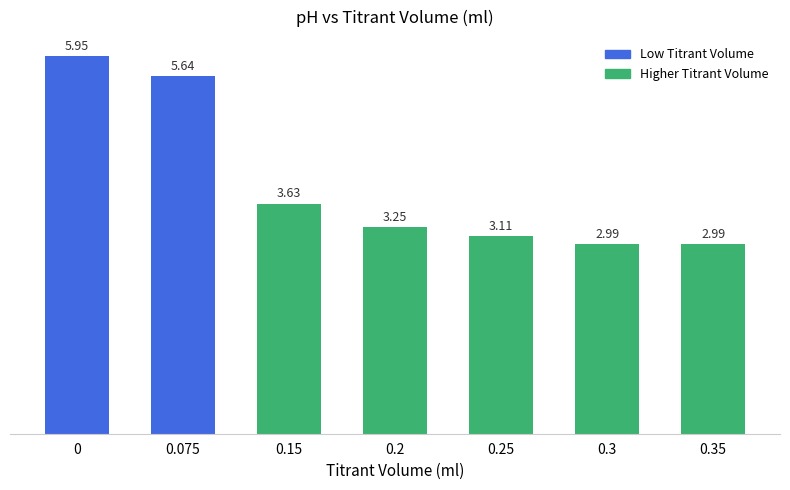

What is the average value?

3.9